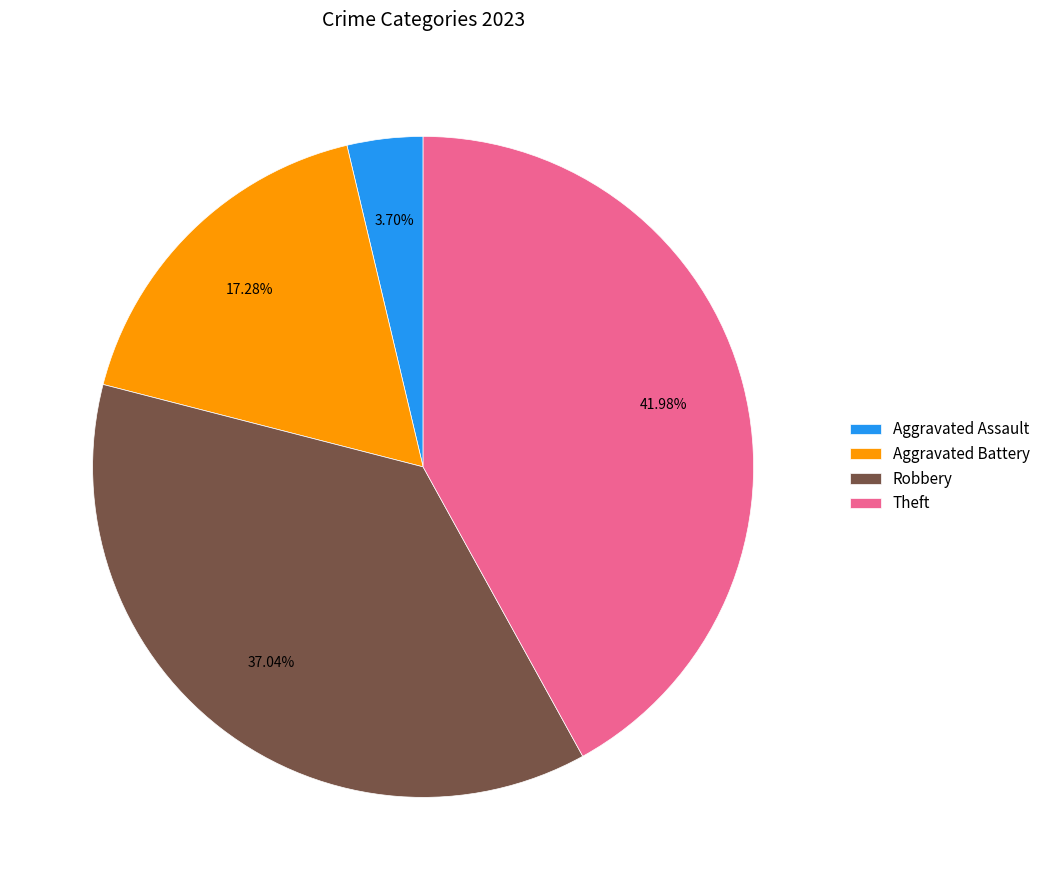

Is there a majority slice in this chart?

No